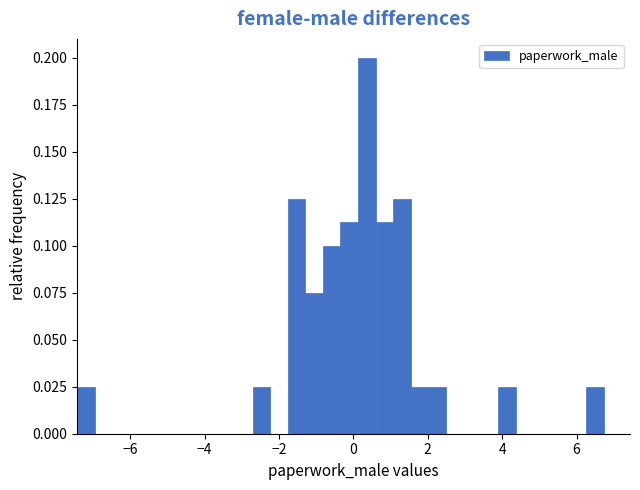

Around what value on the x-axis is the tallest bar? Give the approximate position of its centre, as read against the axis.

0.4